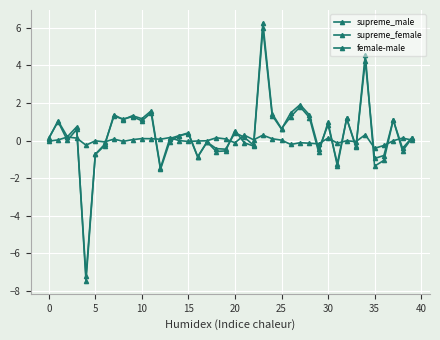

Does the chart have visible grid lines?

Yes